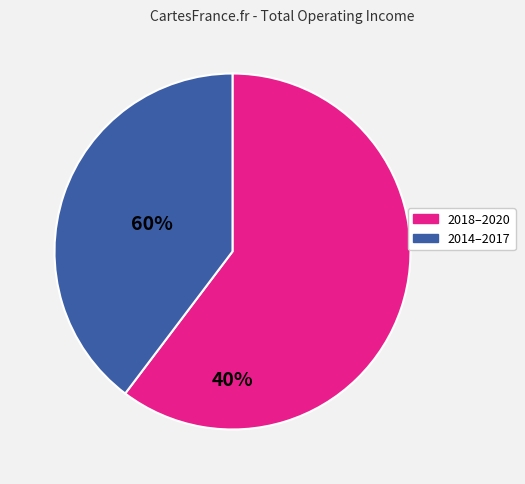

Does any single category account for the majority?

Yes